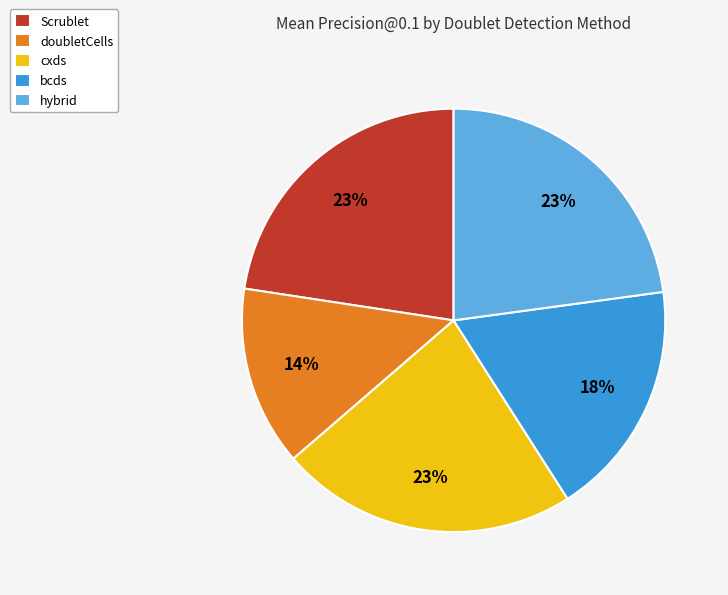

To the nearest percent, what is the average slice percentage?

20%